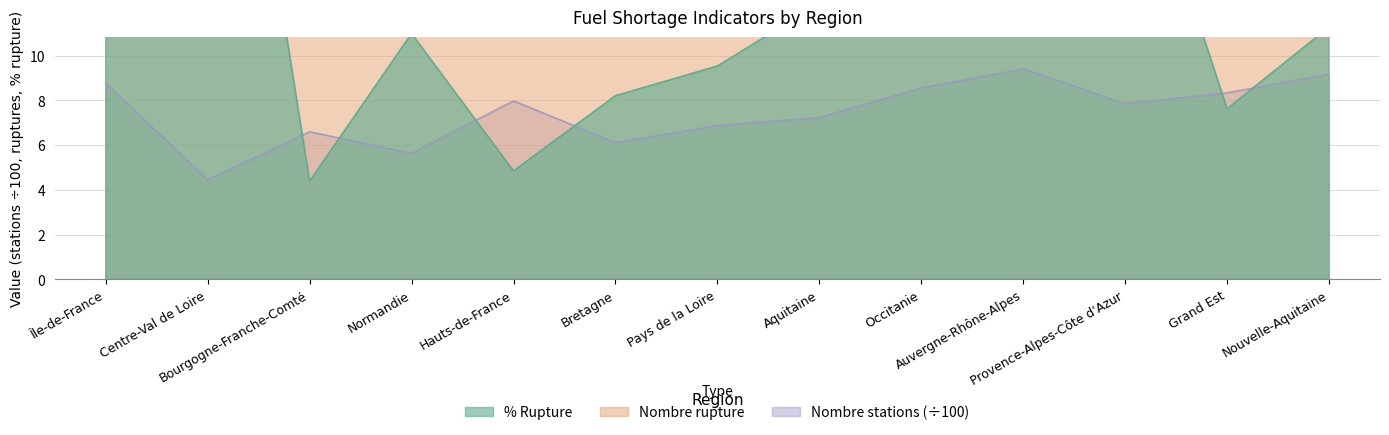

In nombre_stations, how many points are higher than both neighbors (excluding endpoints)?

3